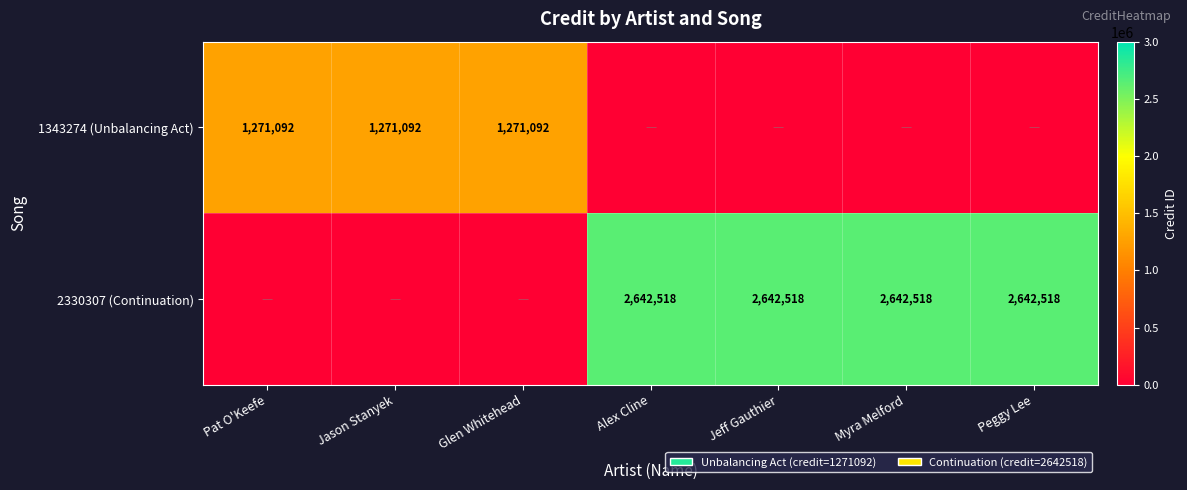

What is the sum of the 2330307 (Continuation) values at Jeff Gauthier and Alex Cline?

5285036